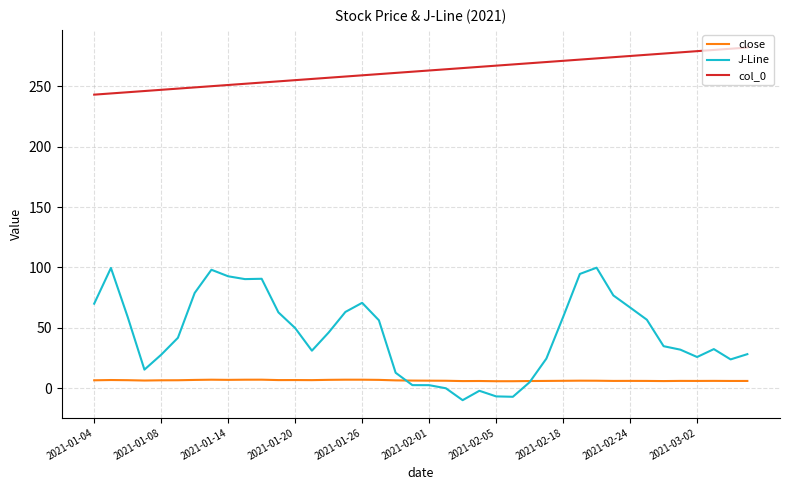

What is the minimum value shown in the chart?

-9.9